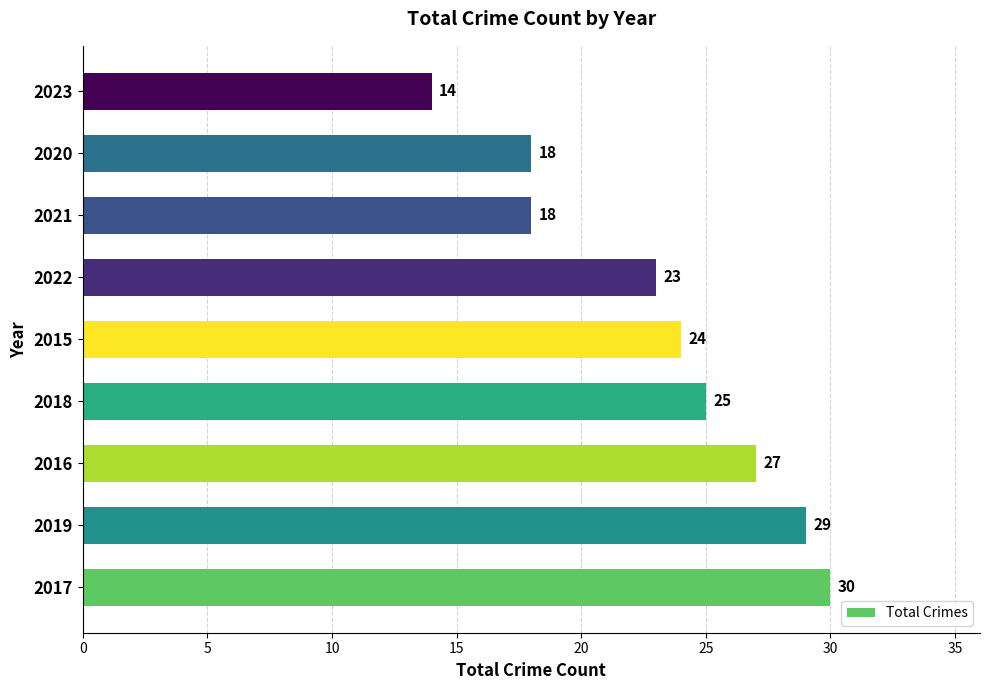

How many data points are less than 24?

4